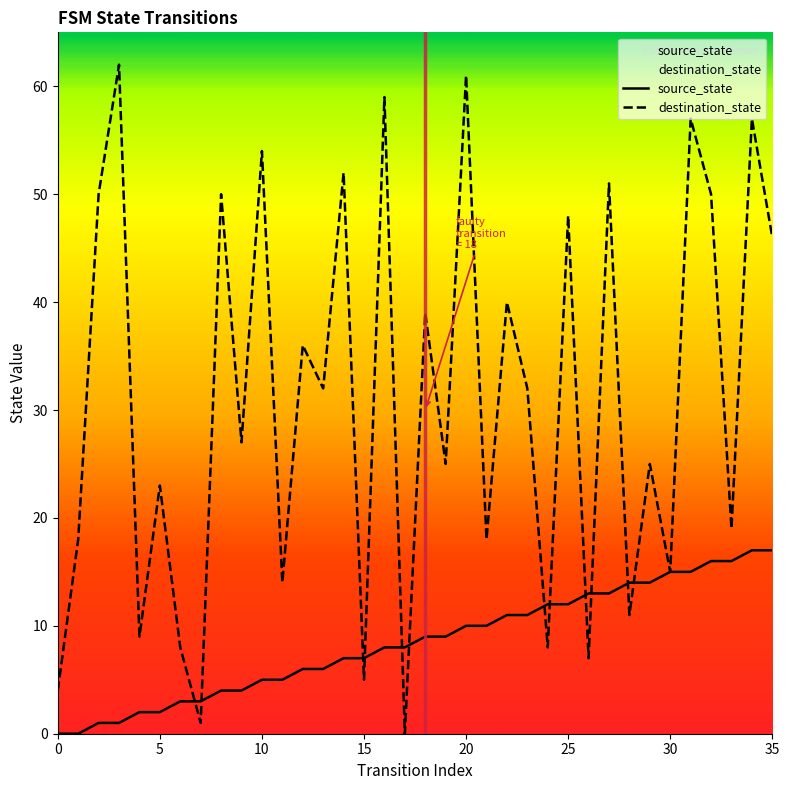

What is the maximum value for source_state?

17